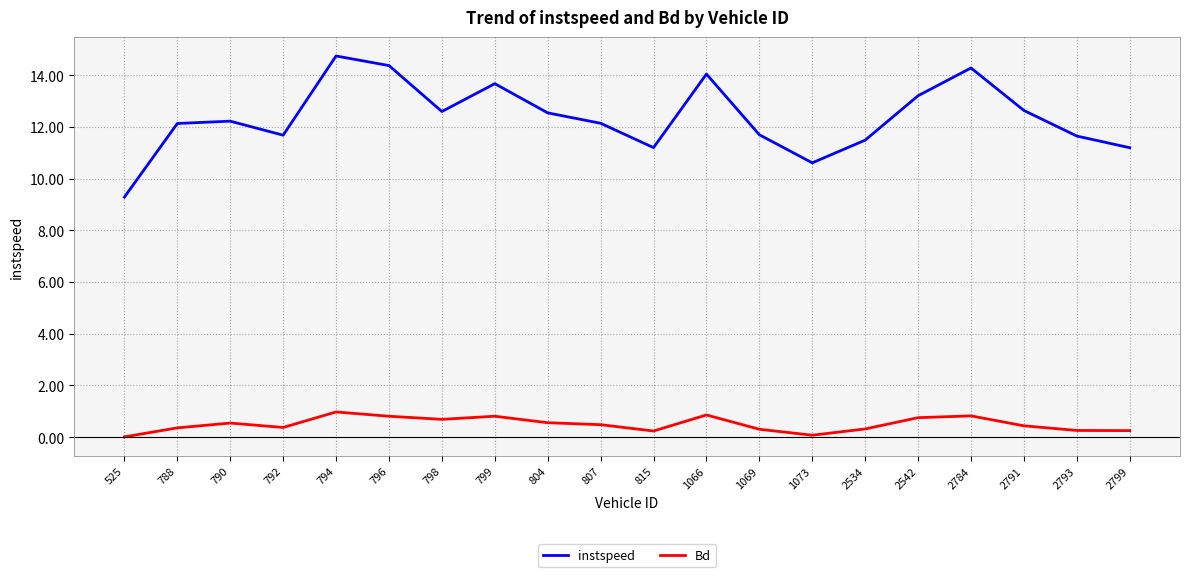

Rank the series by their average value, from highest to lowest.

instspeed, Bd